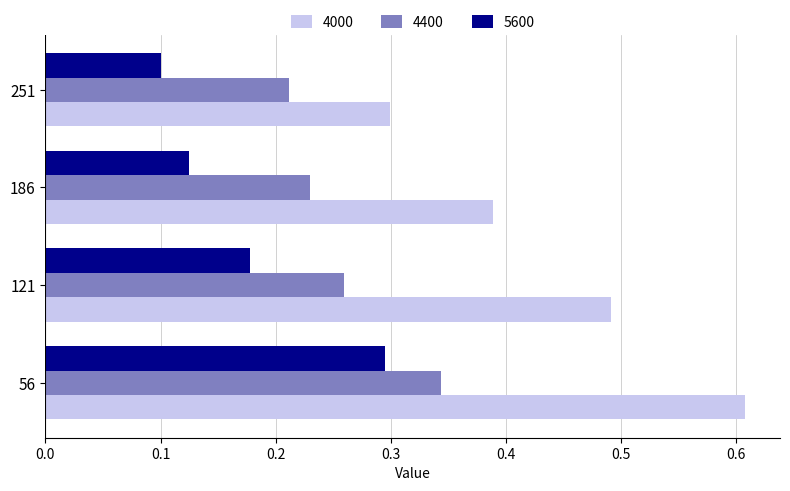

At which label does 4400 reach its peak?

56